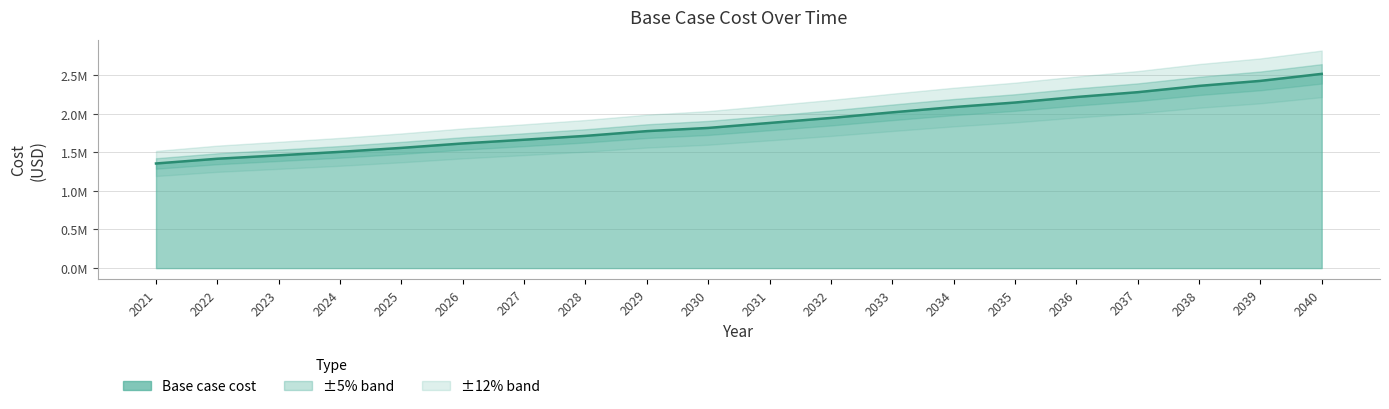

Reading left to right, extract all data points from this chart.

2021=1354389.8	2022=1415689.7	2023=1459765.7	2024=1505005.9	2025=1556297.2	2026=1613879.1	2027=1661934.4	2028=1711748.5	2029=1773142.3	2030=1814669.2	2031=1878973.5	2032=1943808.3	2033=2016332.5	2034=2084589.5	2035=2143312.1	2036=2214869.3	2037=2277234.8	2038=2358730.1	2039=2423718.2	2040=2514461.5